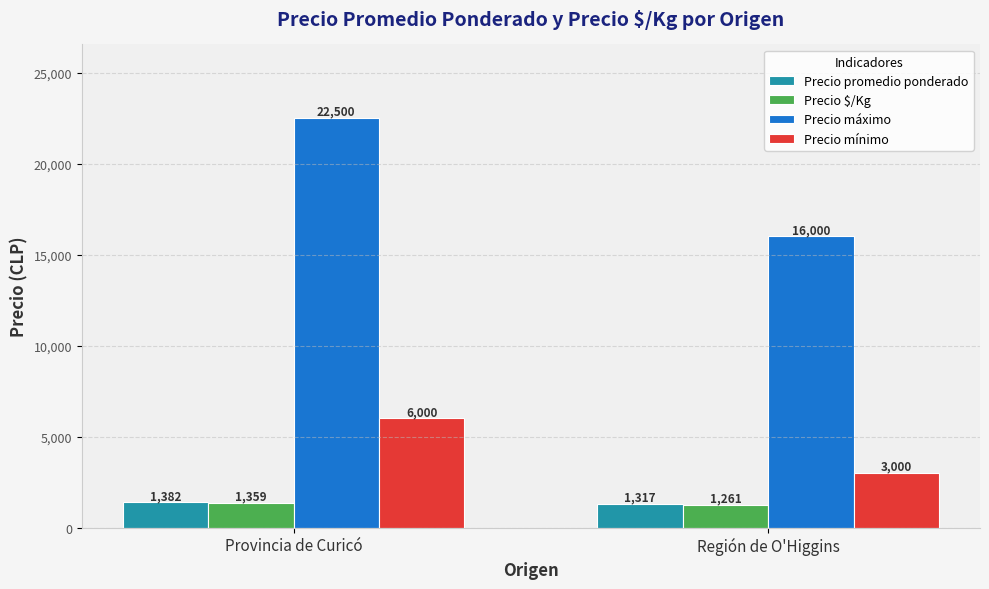

What is the approximate value of Precio máximo at Región de O'Higgins?

16000